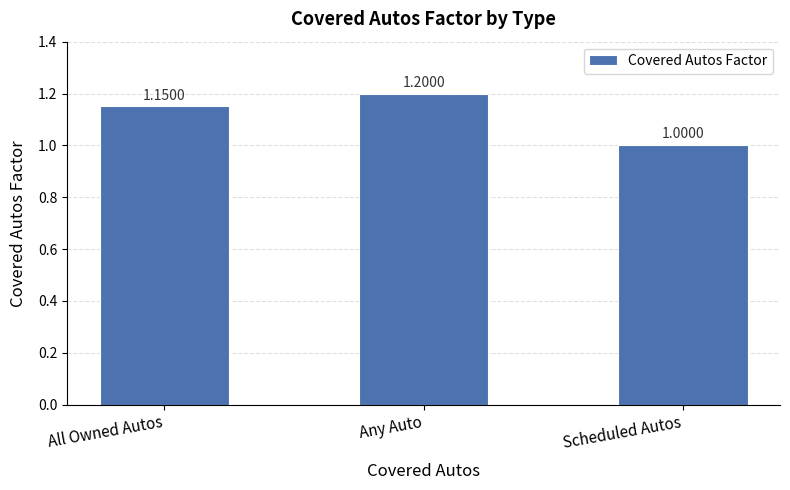

At which category does the chart reach its peak across all series?

Any Auto